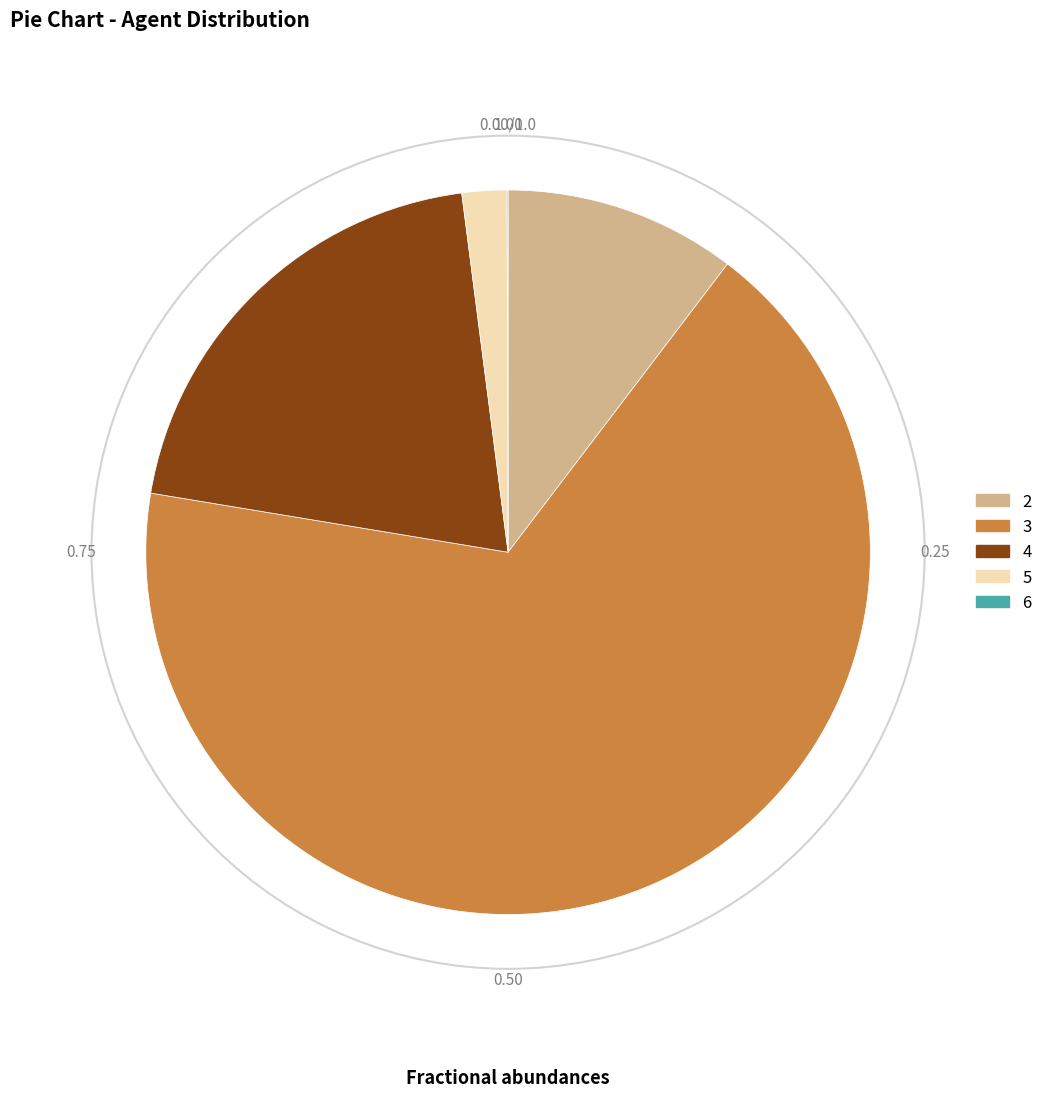

Combined, do 2 and 3 account for over 50%?

Yes